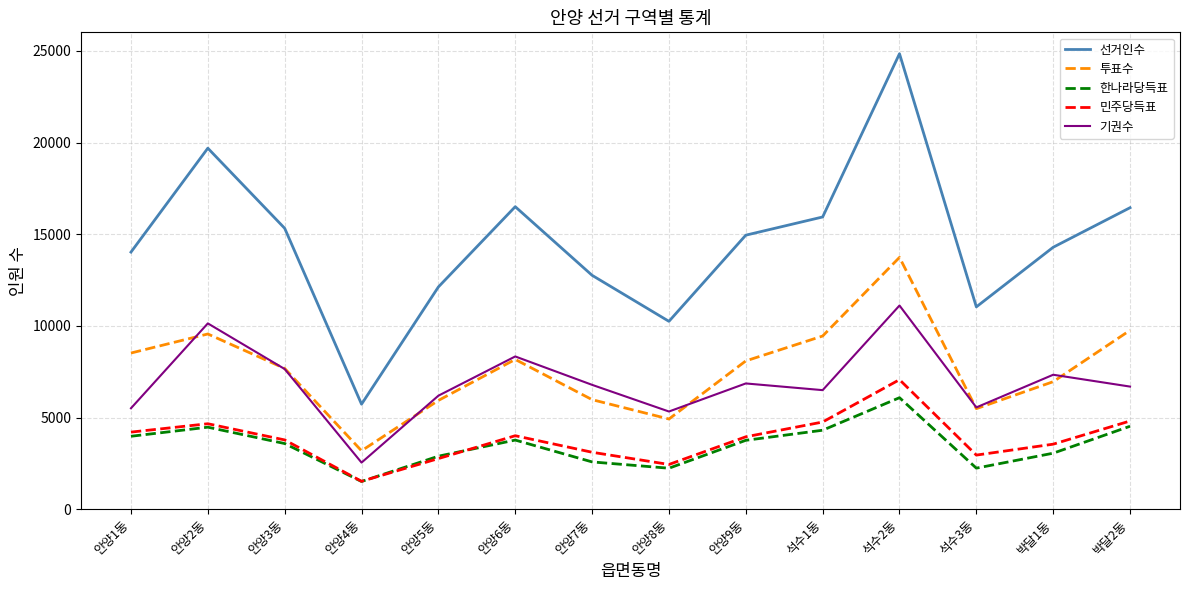

Which category has the lowest value across all series?

안양4동